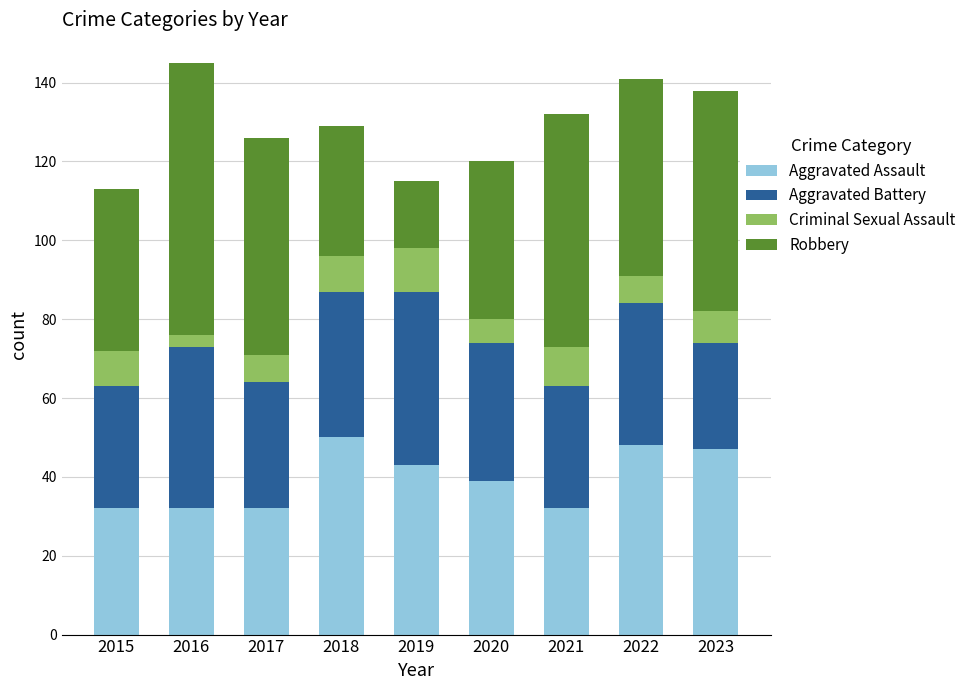

How many distinct data groups are displayed?

4